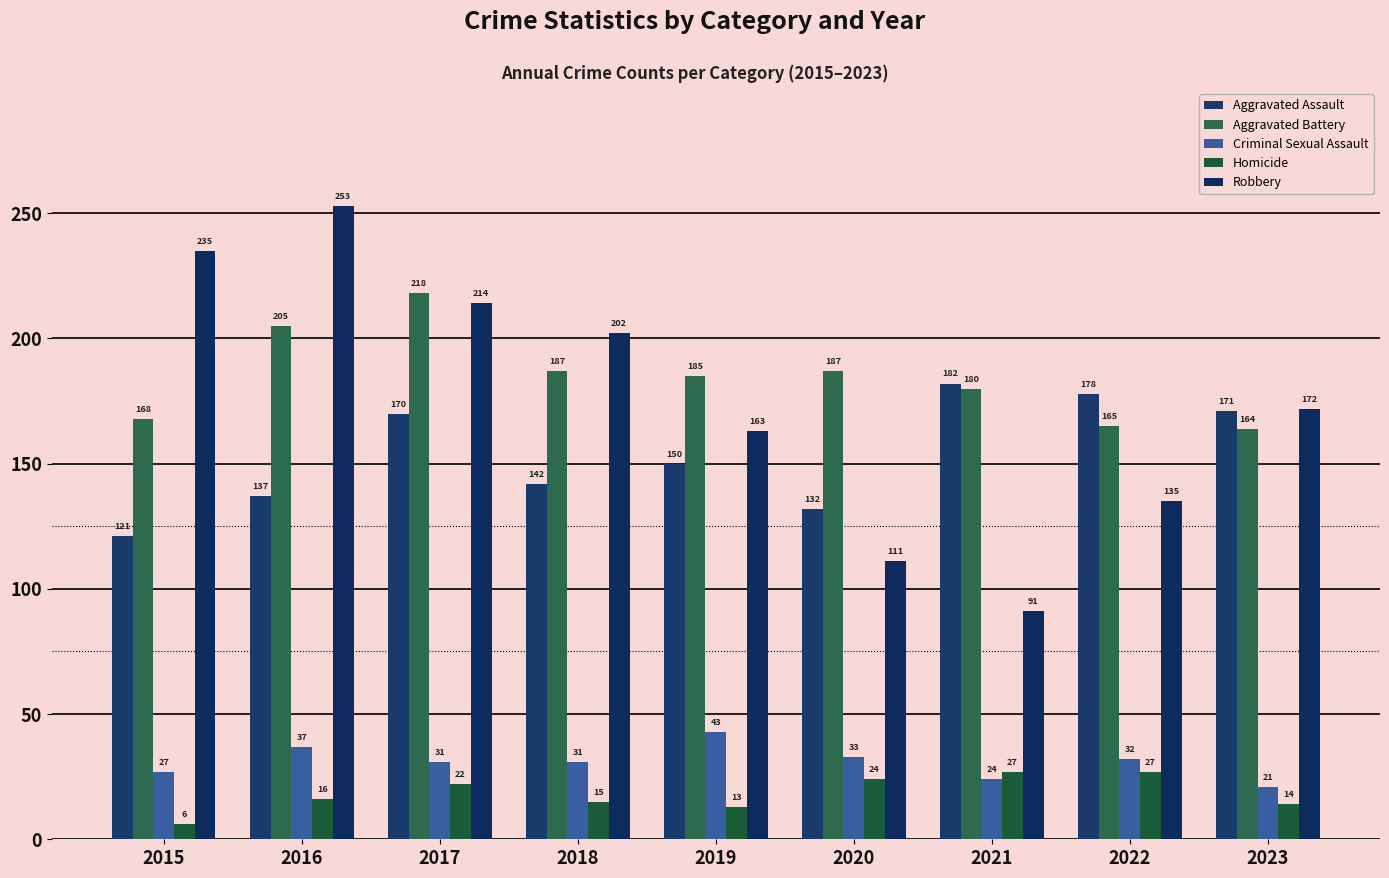

Is it true that Homicide equals 27 at 2021?

True